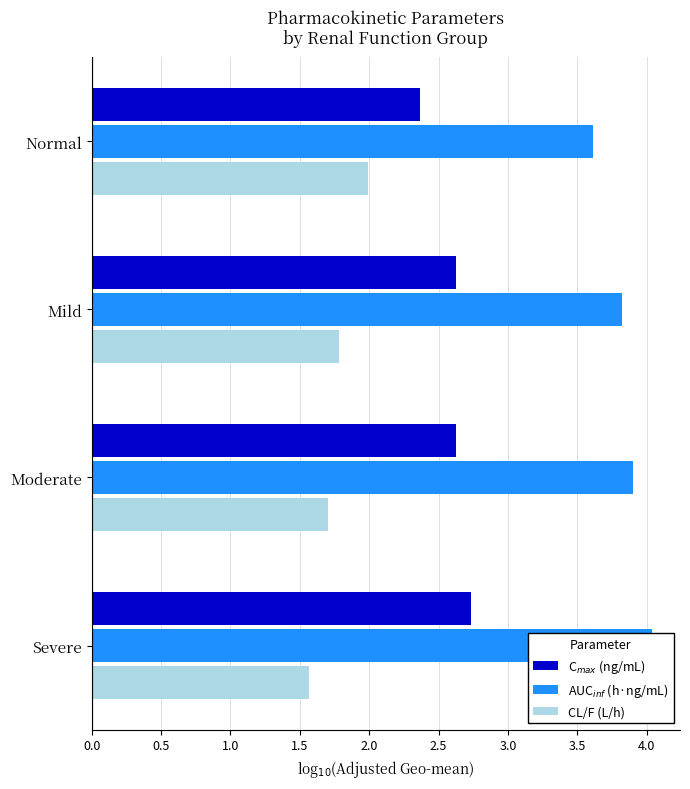

What is the sum of all AUC$_{inf}$ (h·ng/mL) values?

15.4